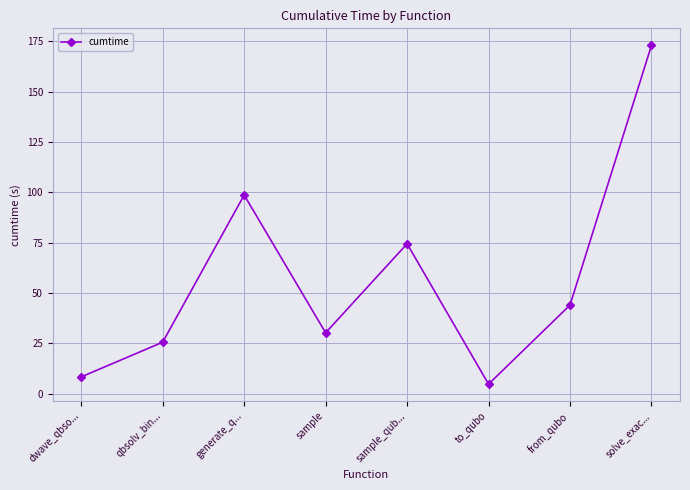

List the labels in order of value, smallest first.

to_qubo, dwave_qbso..., qbsolv_bin..., sample, from_qubo, sample_qub..., generate_q..., solve_exac...